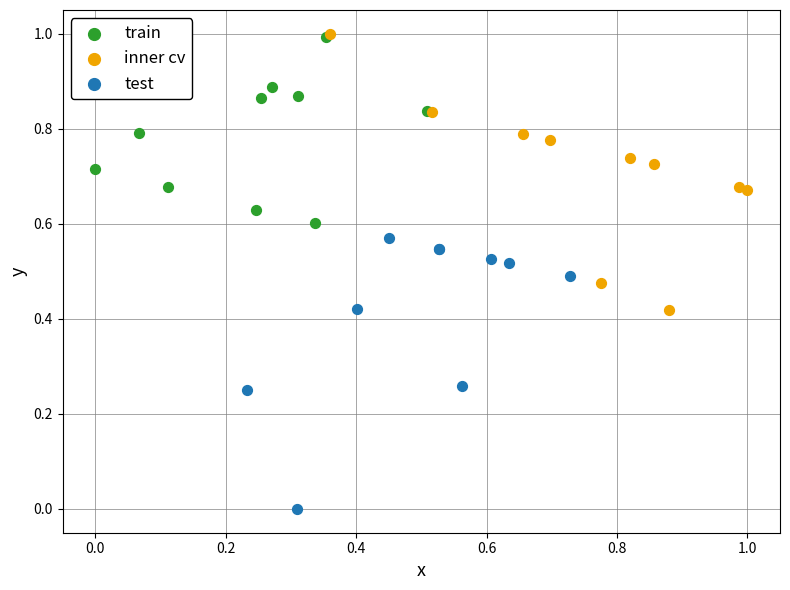

Which series has the widest spread of Y values?

inner cv